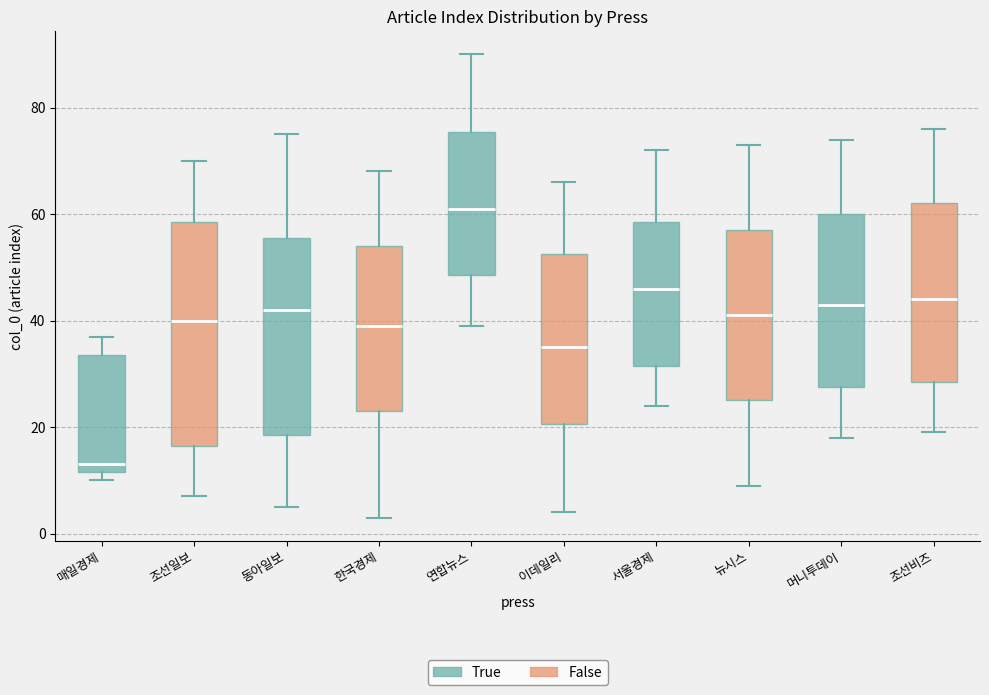

Reading left to right, transcribe this box plot: for each box, give where its median line is, the range the box spans, and where its two whiskers end, as read against the y-axis. The values are not printed on the chart, so give them approximately, as read against the axis.

매일경제: median 14, box 12 to 34, whiskers 10 to 38
조선일보: median 40, box 16 to 58, whiskers 8 to 70
동아일보: median 42, box 18 to 56, whiskers 6 to 76
한국경제: median 40, box 24 to 54, whiskers 4 to 68
연합뉴스: median 62, box 48 to 76, whiskers 40 to 90
이데일리: median 36, box 20 to 52, whiskers 4 to 66
서울경제: median 46, box 32 to 58, whiskers 24 to 72
뉴시스: median 42, box 26 to 58, whiskers 10 to 74
머니투데이: median 44, box 28 to 60, whiskers 18 to 74
조선비즈: median 44, box 28 to 62, whiskers 20 to 76